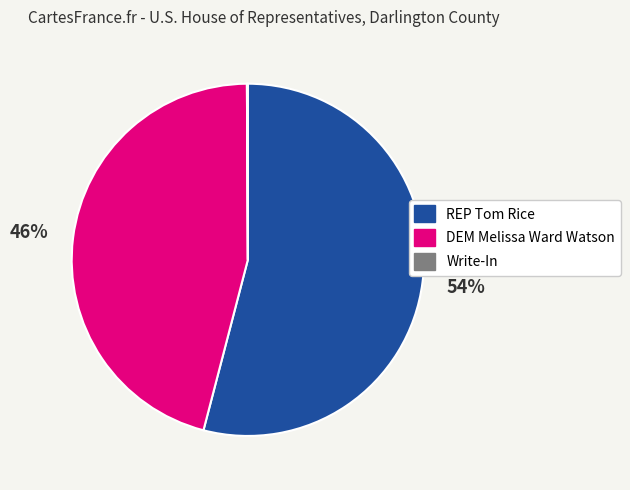

Approximately how many times larger is the value at REP Tom Rice compared to DEM Melissa Ward Watson?

1.2